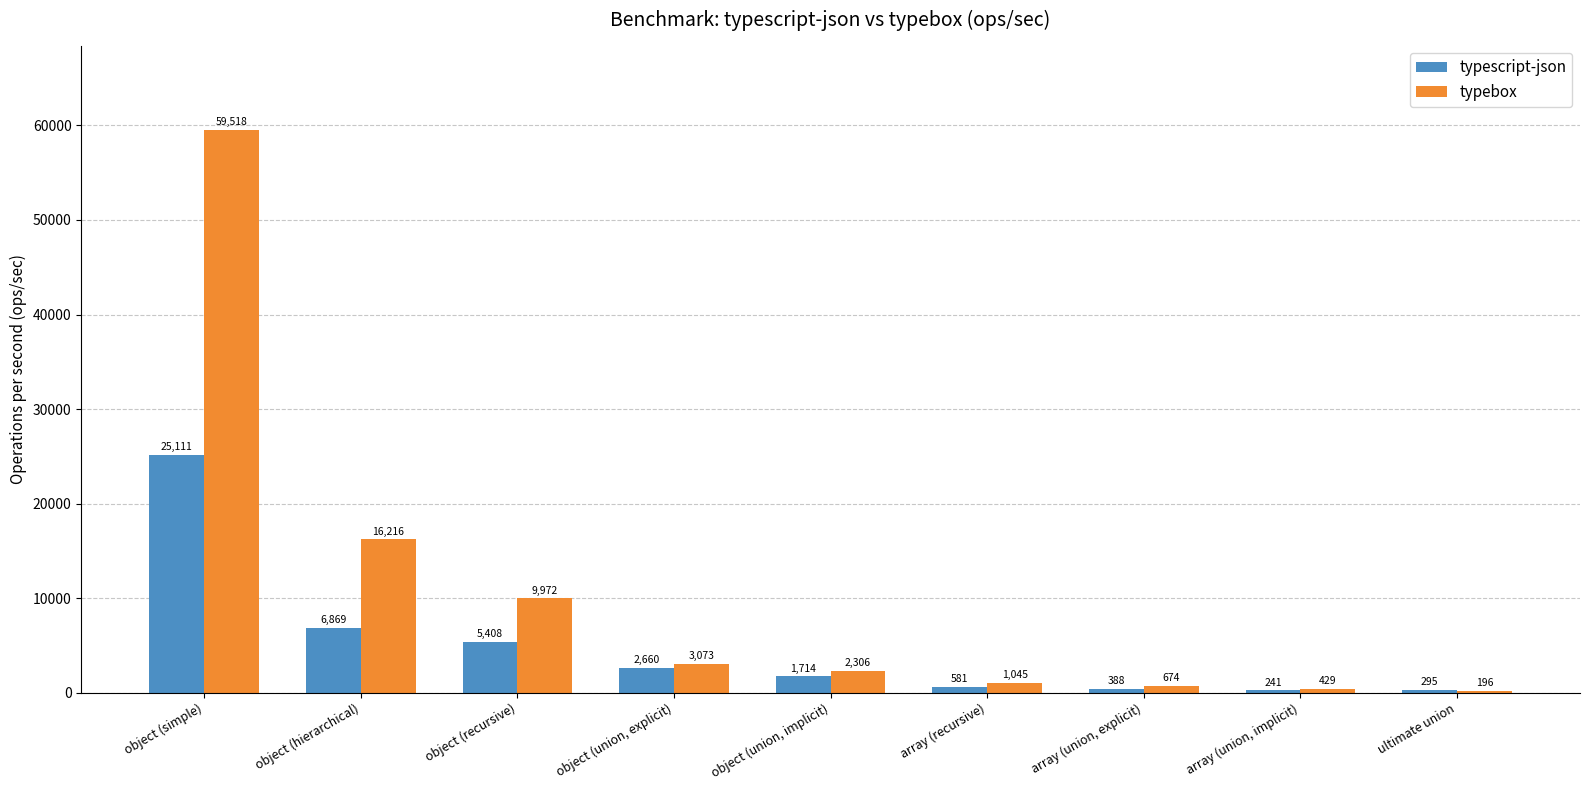

Where is typebox nearest to the value 29856?

object (hierarchical)